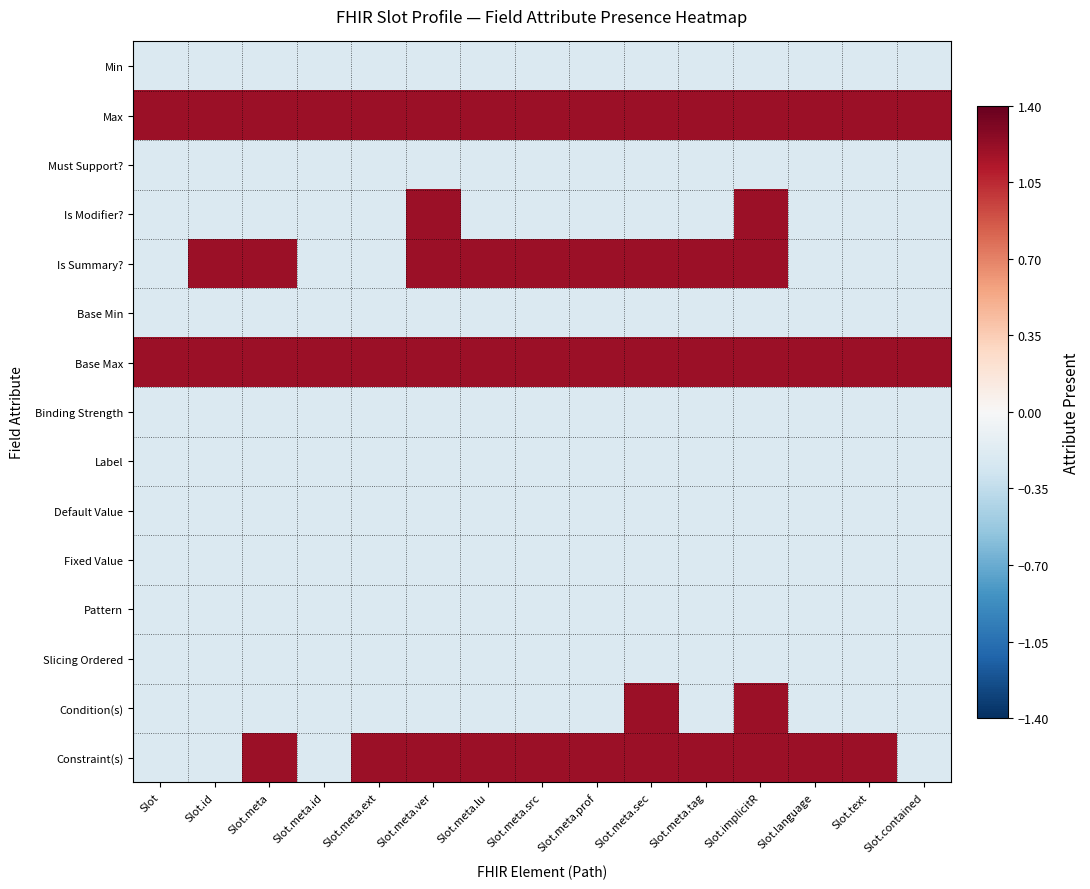

At which category does the chart reach its minimum across all series?

Slot